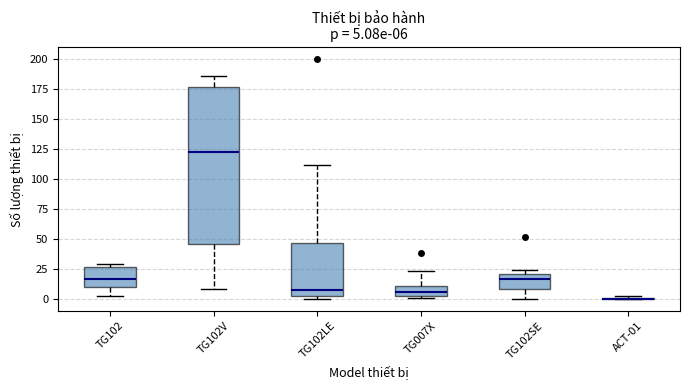

Comparing the boxes themselves (not the whiskers), which one is the tallest?

TG102V